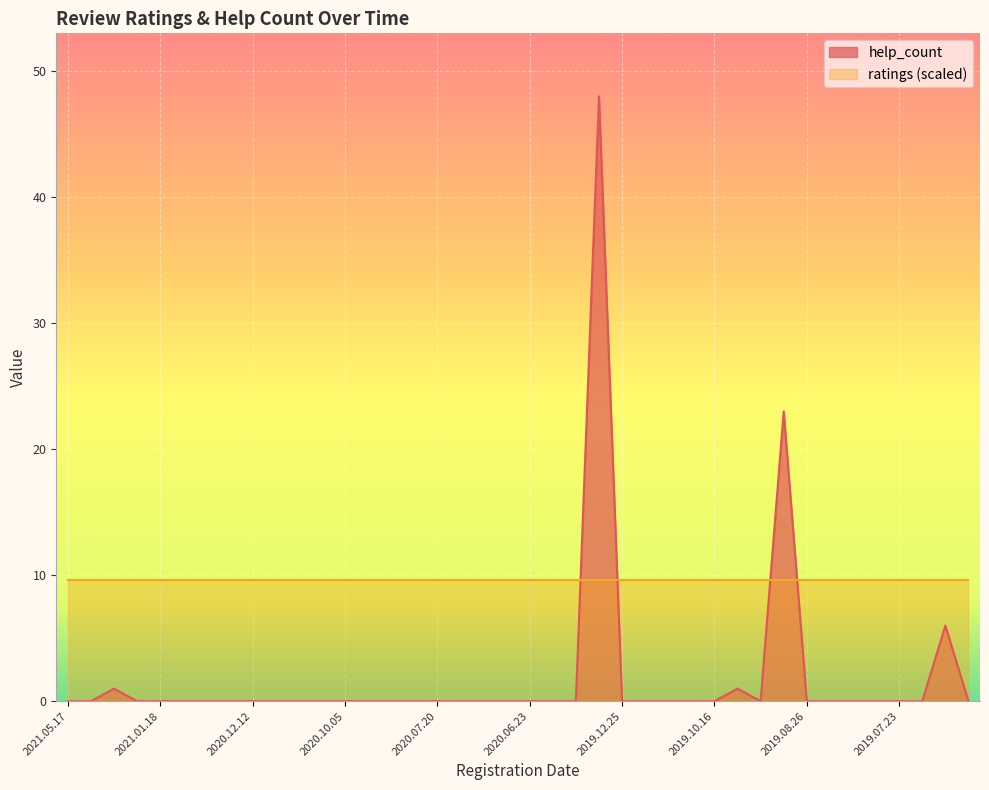

After their last crossing, which series has the higher values: ratings (scaled) or help_count?

ratings (scaled)